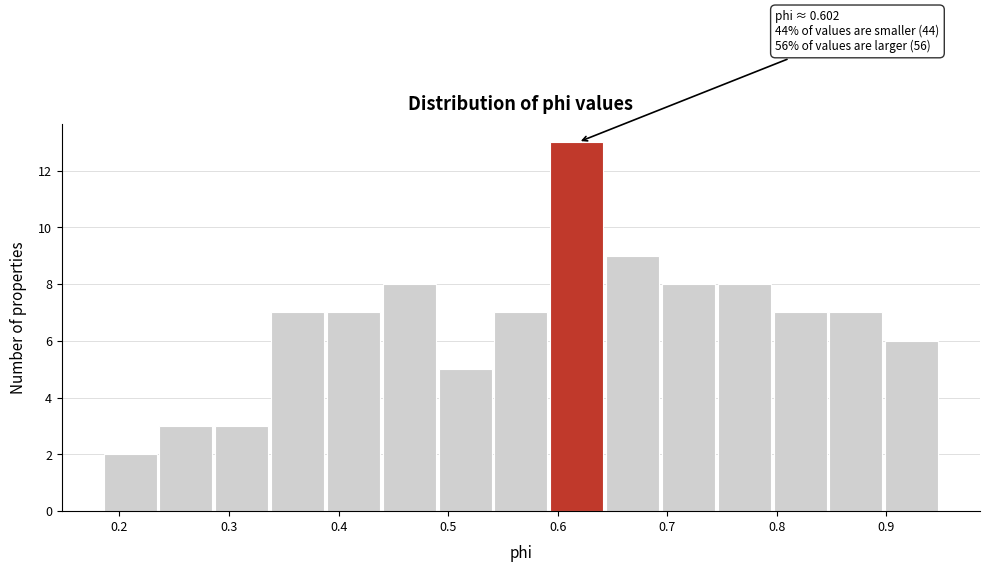

Which range on the x-axis has the tallest bar?

0.59 to 0.64